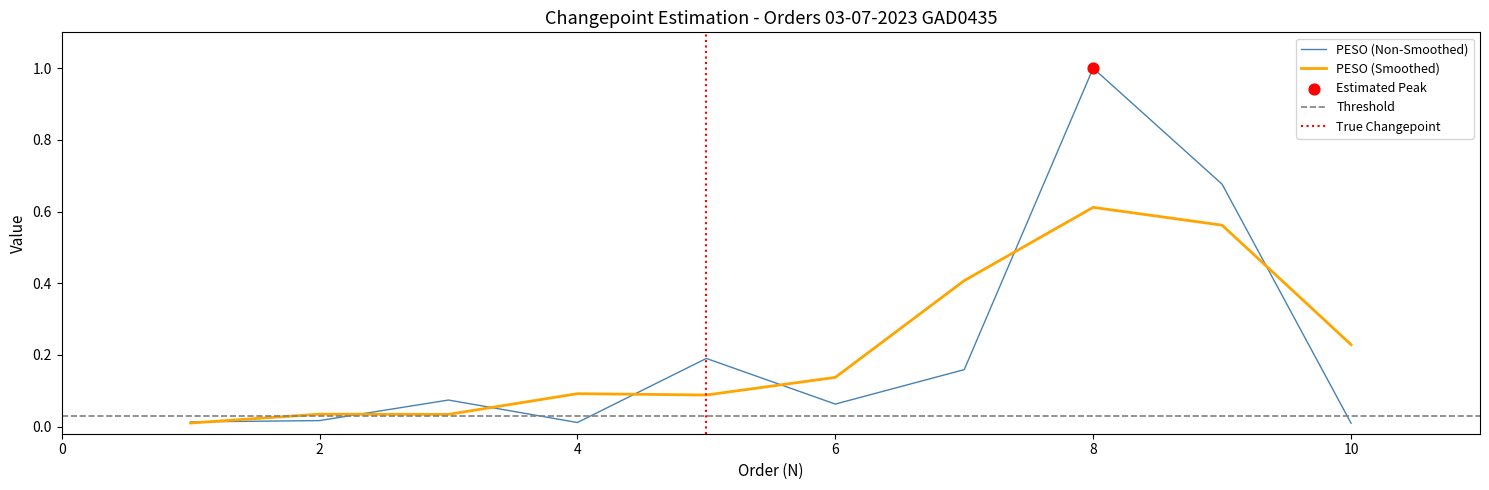

Which has a higher value, 10 or 9?

9